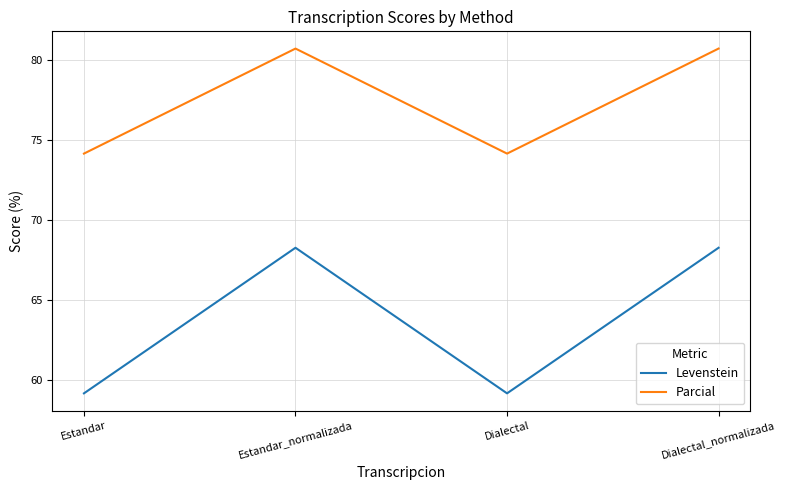

What is the greatest value displayed?

80.7